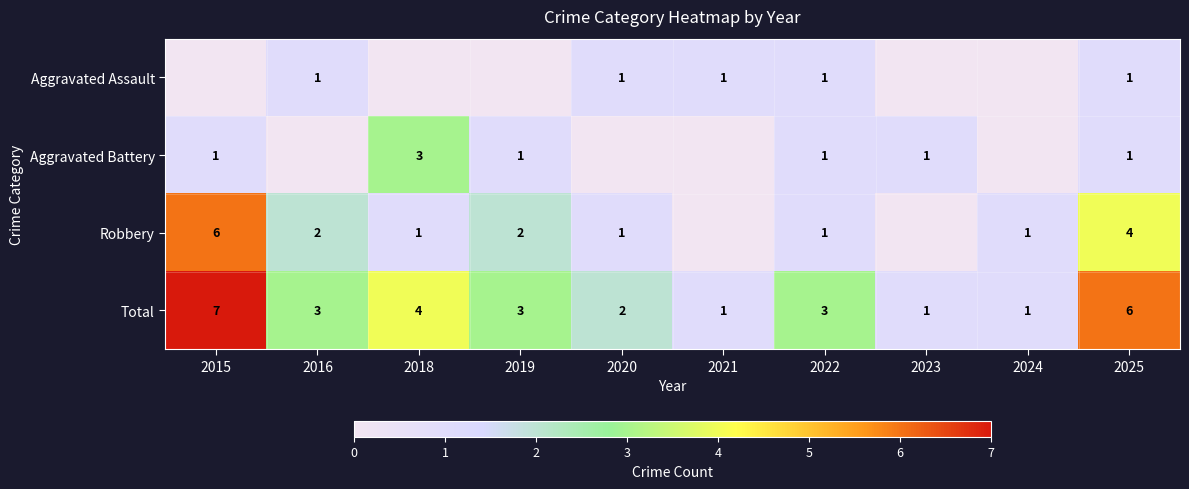

True or false: Robbery has a value of 2 at 2024.

False